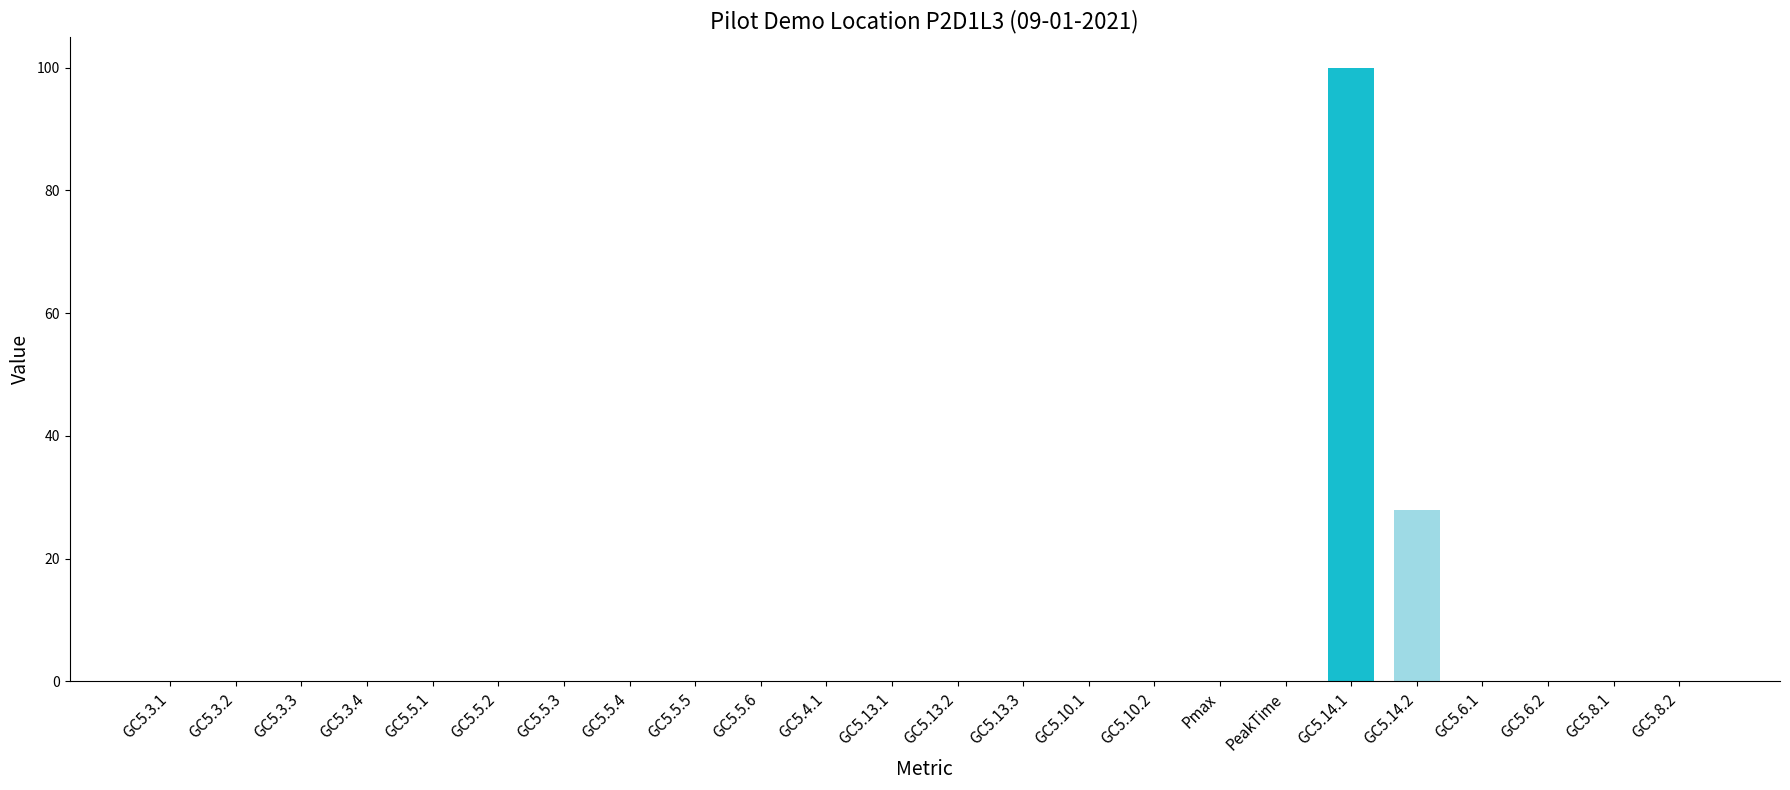

What is the maximum value shown in the chart?

100.0